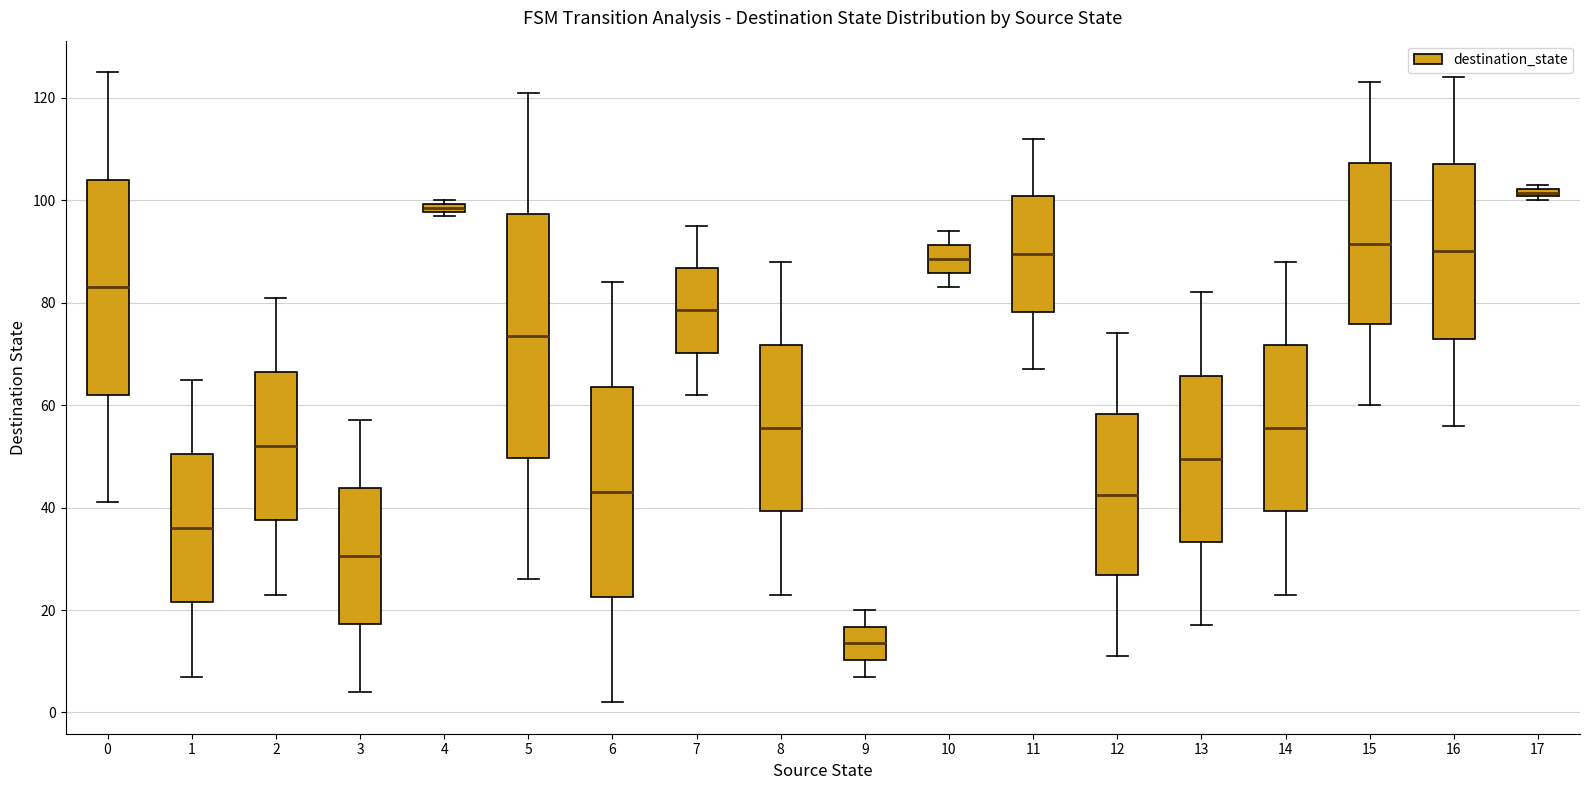

Comparing the boxes themselves (not the whiskers), which one is the tallest?

5